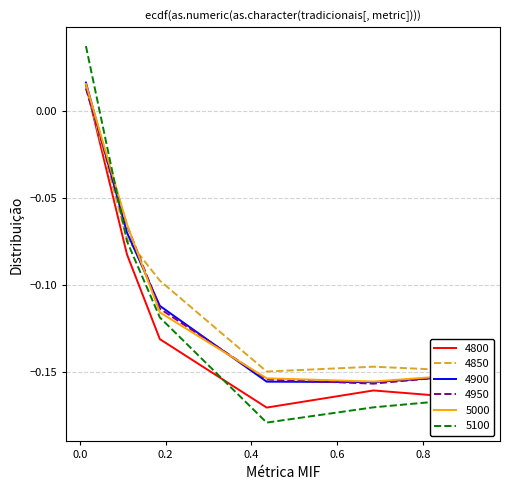

Which series has the widest spread of values?

5100